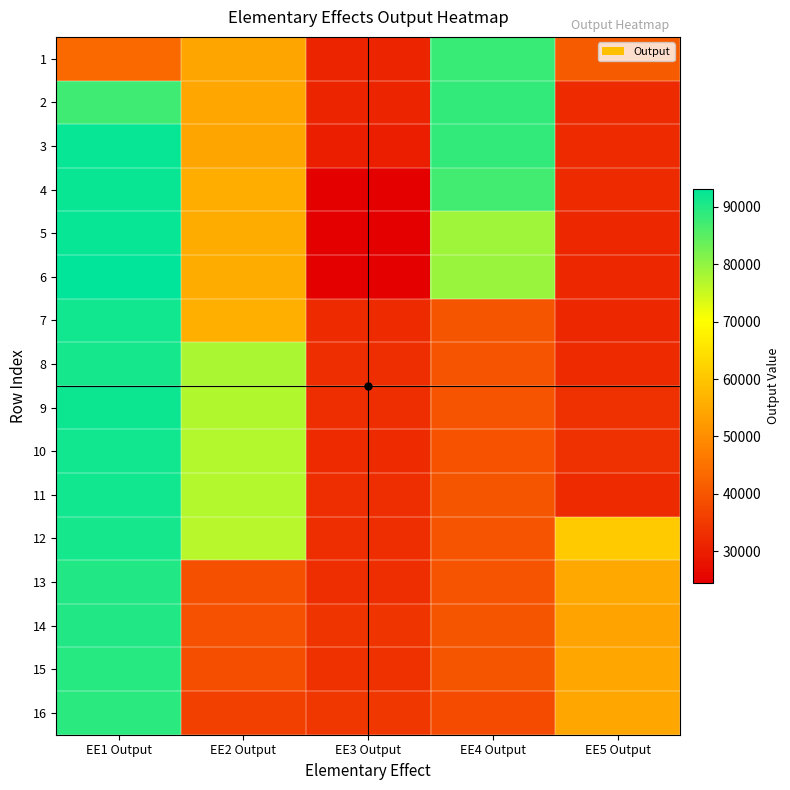

Reading right to left, list all the values displayed in this chart.

1: EE5 Output=41007.8	EE4 Output=88001.9	EE3 Output=30948.1	EE2 Output=54075.0	EE1 Output=43351.2
2: EE5 Output=31990.6	EE4 Output=88347.1	EE3 Output=30919.9	EE2 Output=54365.2	EE1 Output=87404.8
3: EE5 Output=32192.6	EE4 Output=88548.8	EE3 Output=30124.2	EE2 Output=54111.0	EE1 Output=92487.7
4: EE5 Output=32082.5	EE4 Output=87116.2	EE3 Output=24482.0	EE2 Output=55630.8	EE1 Output=92142.6
5: EE5 Output=31626.1	EE4 Output=78707.6	EE3 Output=24468.8	EE2 Output=55540.8	EE1 Output=92561.7
6: EE5 Output=31506.5	EE4 Output=79424.1	EE3 Output=24510.0	EE2 Output=55466.0	EE1 Output=93161.3
7: EE5 Output=31767.9	EE4 Output=39999.6	EE3 Output=32303.0	EE2 Output=55952.9	EE1 Output=91449.5
8: EE5 Output=32030.7	EE4 Output=39610.2	EE3 Output=32598.3	EE2 Output=77811.1	EE1 Output=91255.4
9: EE5 Output=33147.7	EE4 Output=39538.4	EE3 Output=32593.8	EE2 Output=77307.7	EE1 Output=91828.6
10: EE5 Output=33144.6	EE4 Output=39421.7	EE3 Output=32453.6	EE2 Output=77028.0	EE1 Output=91518.1
11: EE5 Output=32387.0	EE4 Output=39890.2	EE3 Output=32710.5	EE2 Output=77023.1	EE1 Output=91546.8
12: EE5 Output=60948.8	EE4 Output=39684.0	EE3 Output=32529.7	EE2 Output=76742.9	EE1 Output=91237.8
13: EE5 Output=54585.9	EE4 Output=39666.9	EE3 Output=32910.8	EE2 Output=38799.6	EE1 Output=89975.1
14: EE5 Output=53879.3	EE4 Output=39922.7	EE3 Output=33952.1	EE2 Output=39121.8	EE1 Output=90010.3
15: EE5 Output=54407.3	EE4 Output=39915.1	EE3 Output=33559.7	EE2 Output=38441.4	EE1 Output=89521.2
16: EE5 Output=54359.1	EE4 Output=38038.5	EE3 Output=34574.5	EE2 Output=36156.6	EE1 Output=89234.4